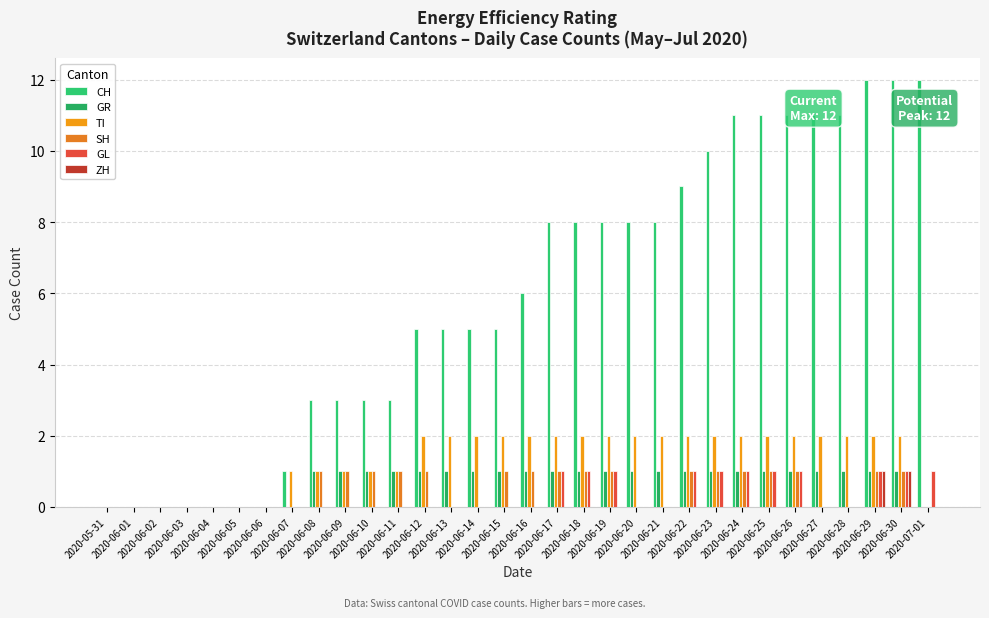

How many data points does each series have?

32